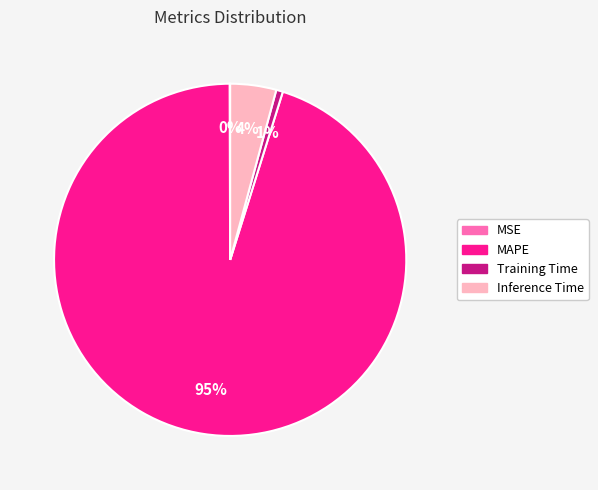

Does Inference Time represent more than half of the total?

No